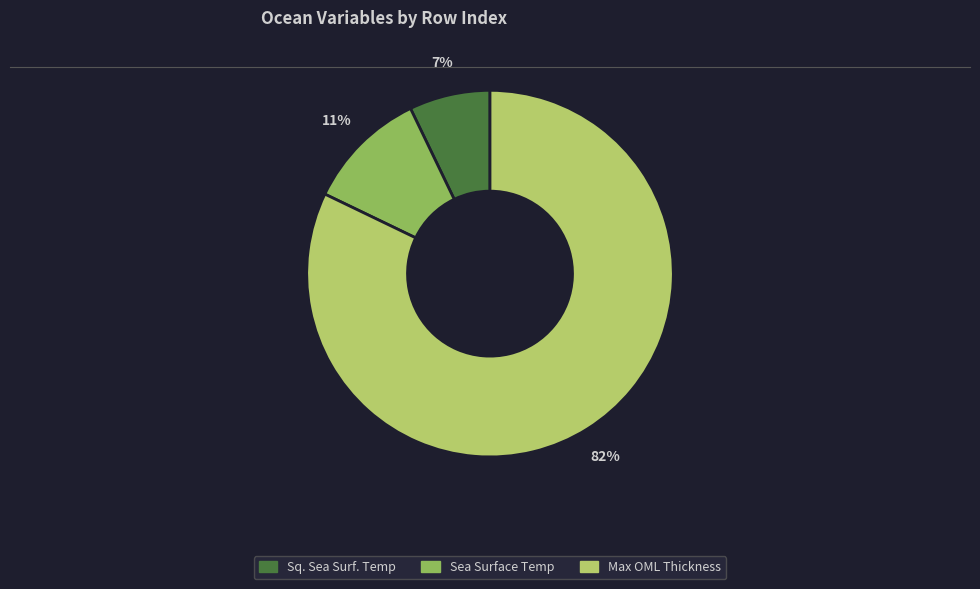

Does any single category account for the majority?

Yes